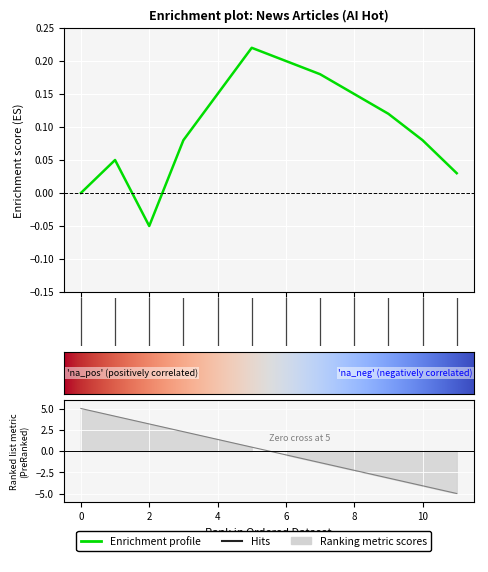

List the labels in order of value, smallest first.

2, 0, 11, 1, 3, 10, 9, 4, 8, 7, 6, 5